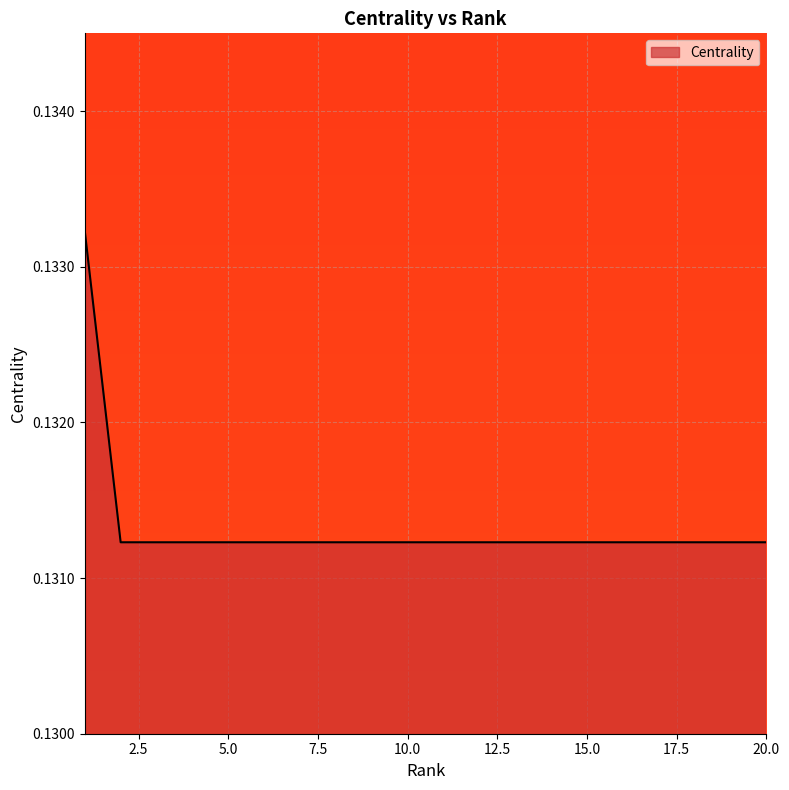

How many values are between 0 and 1?

20